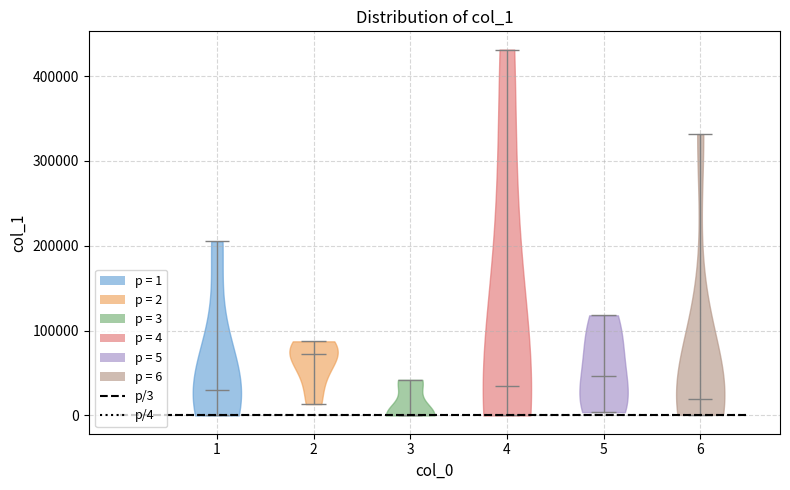

Reading left to right, read every violin against the y-axis: where its median line is, and the lowest and highest points it reaches. The values are not printed on the chart, so give them approximately, as read against the axis.

1: median line 30000, lowest point 0, highest point 210000
2: median line 70000, lowest point 10000, highest point 90000
3: median line 0, lowest point 0, highest point 40000
4: median line 30000, lowest point 0, highest point 430000
5: median line 50000, lowest point 0, highest point 120000
6: median line 20000, lowest point 0, highest point 330000